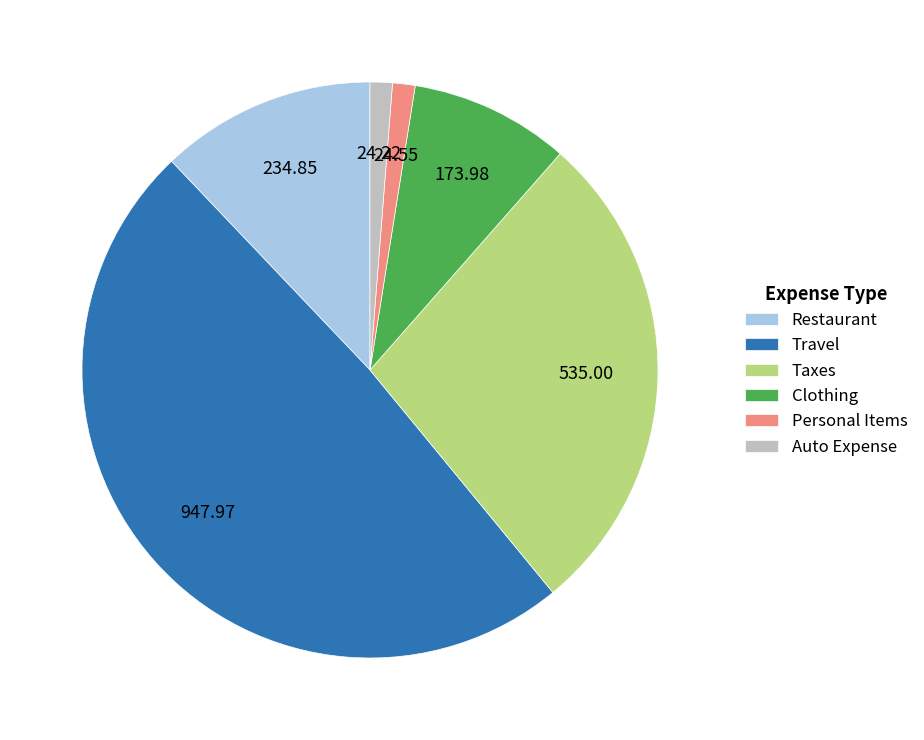

How many slices are in this pie chart?

6